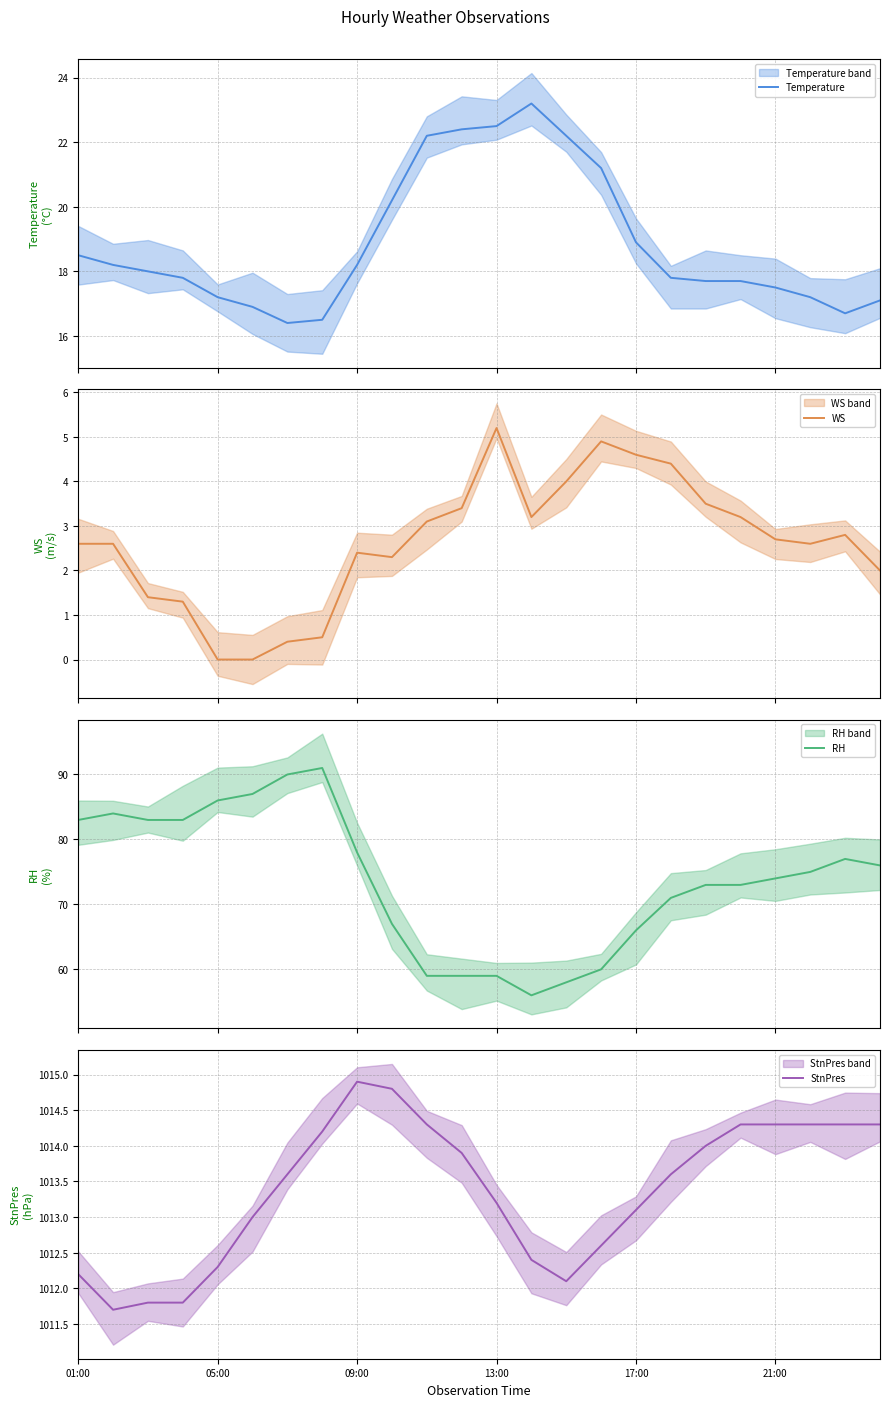

What is the highest value of the RH series?

91